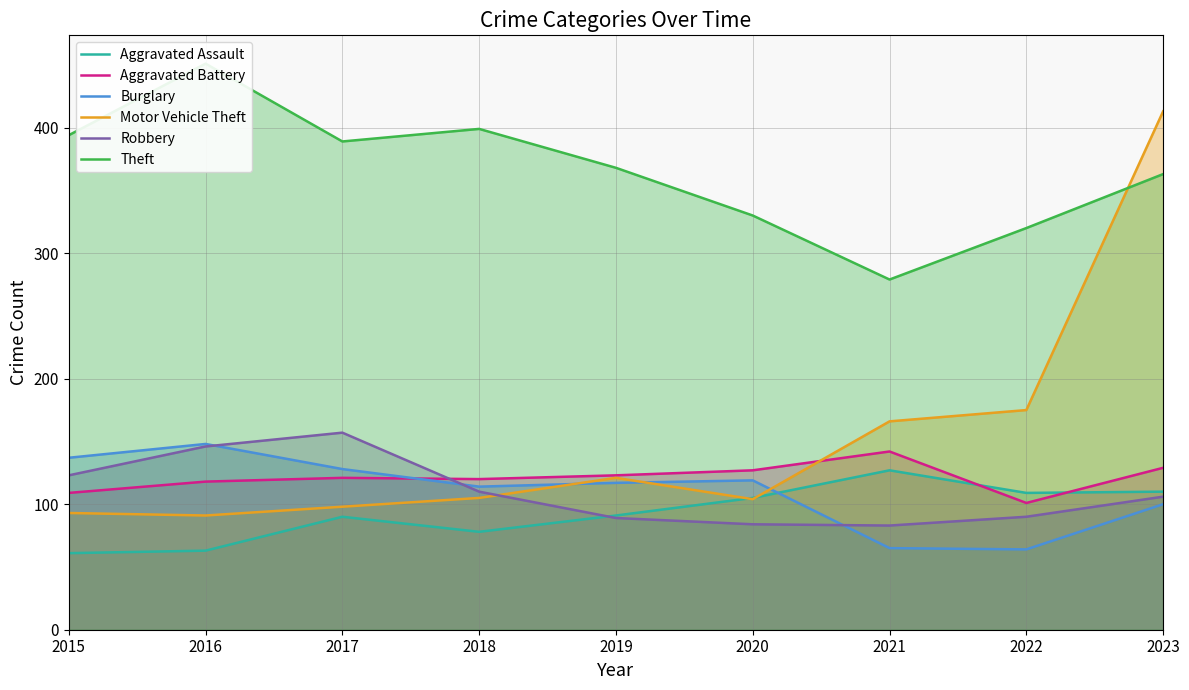

Between 2015 and 2023, which series saw the biggest shift?

Motor Vehicle Theft